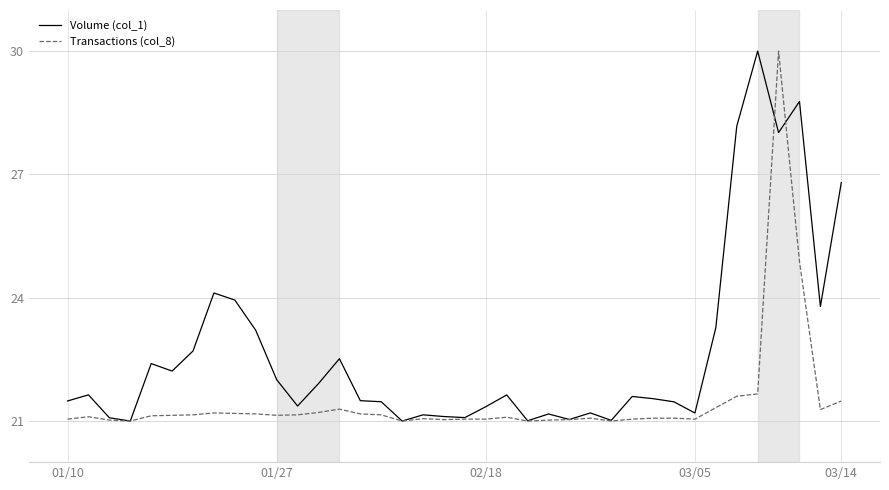

Rank the series by their average value, from highest to lowest.

Volume (col_1), Transactions (col_8)